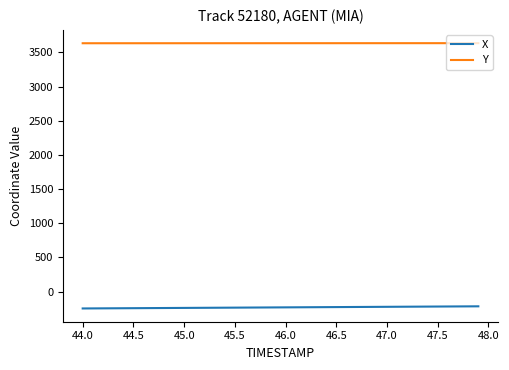

What is the maximum value for X?

-215.3